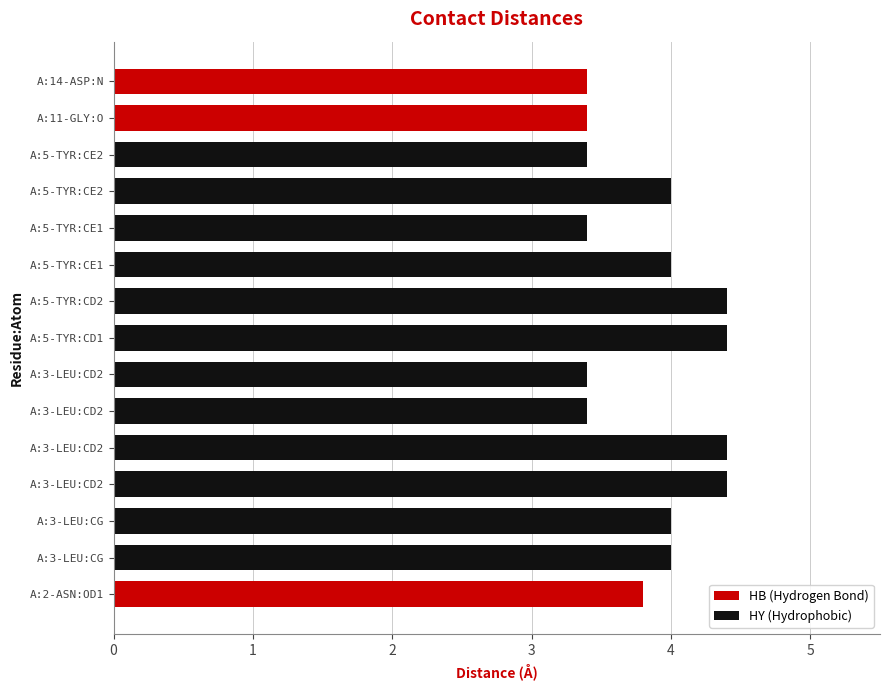

How many distinct data groups are displayed?

1